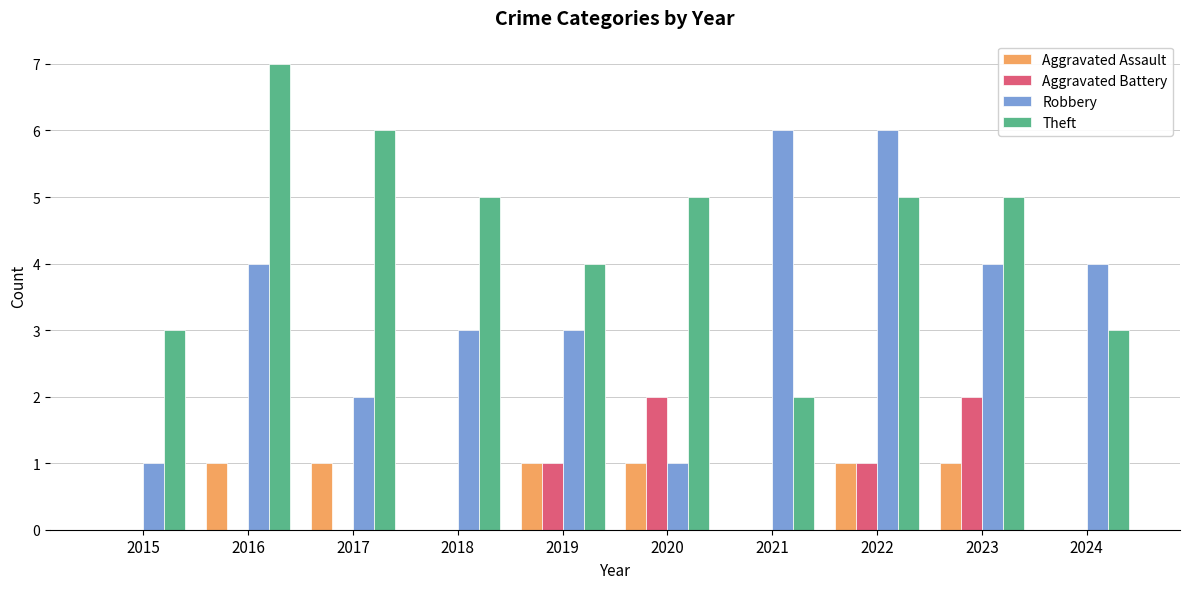

The value of Aggravated Battery at 2021 is 0. True or false?

True